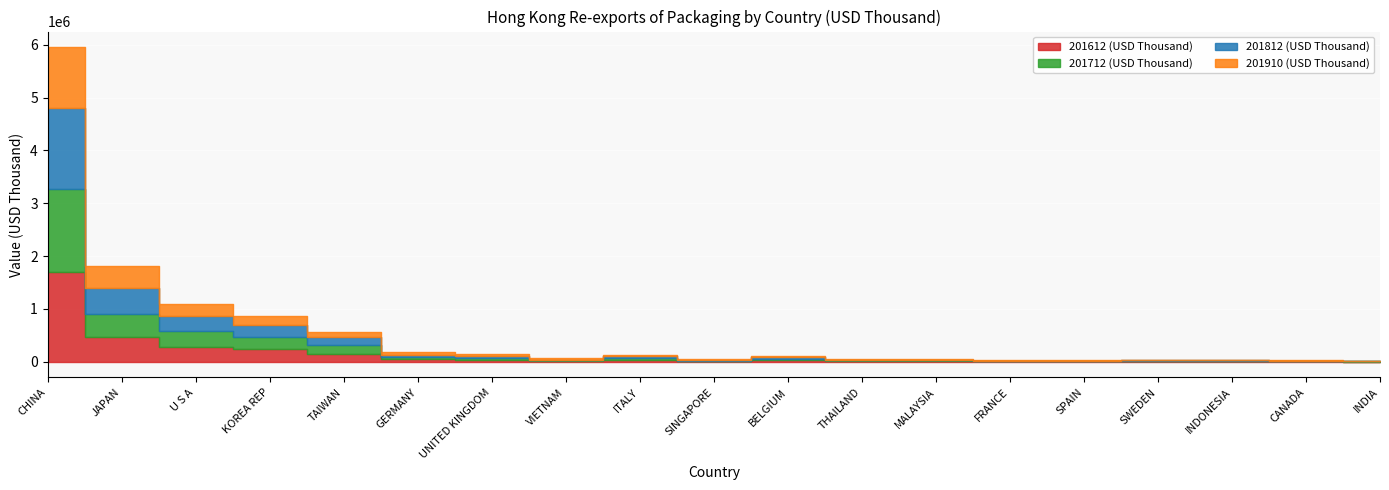

Read the 201910 (USD Thousand) value at TAIWAN.

97542.3